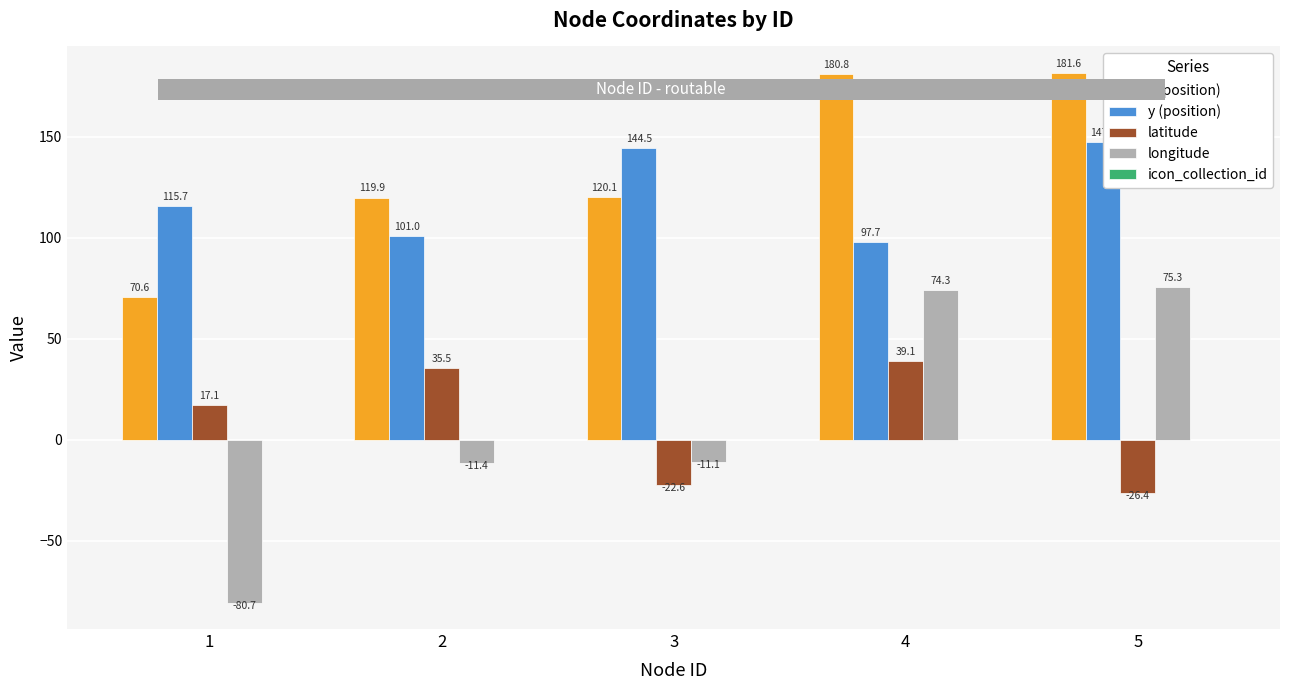

What is the approximate value of y (position) at 1?

115.7